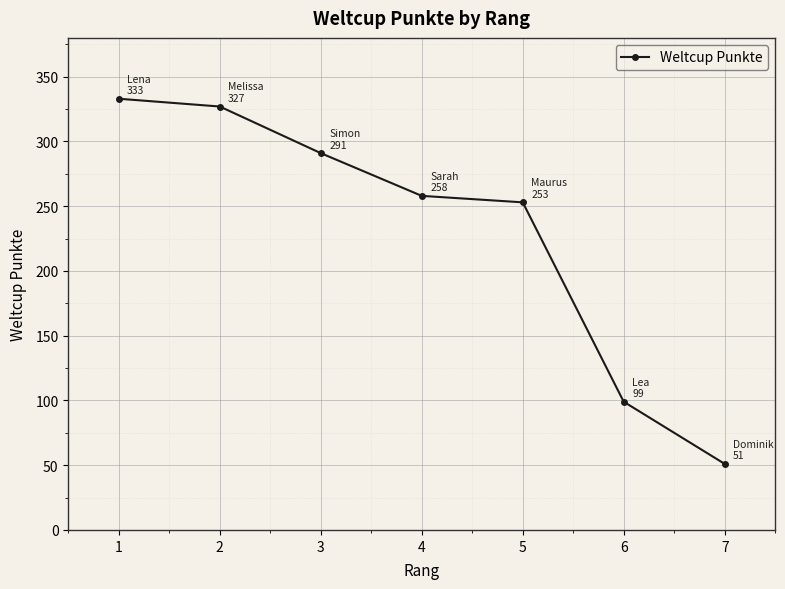

The chart shows a value of 99 at 6. True or false?

True